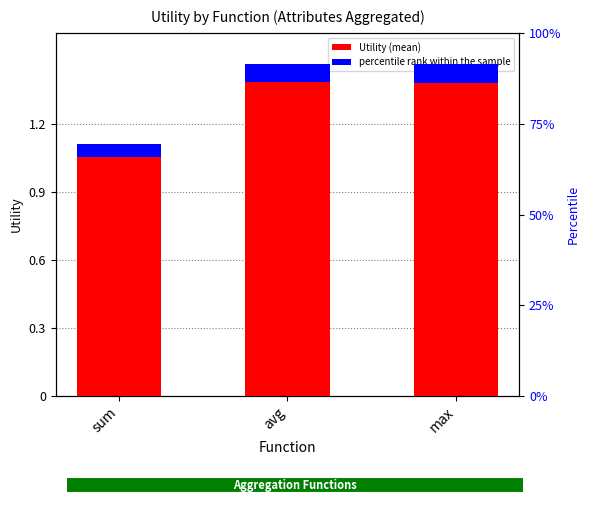

Rank the categories by value from highest to lowest.

avg, max, sum